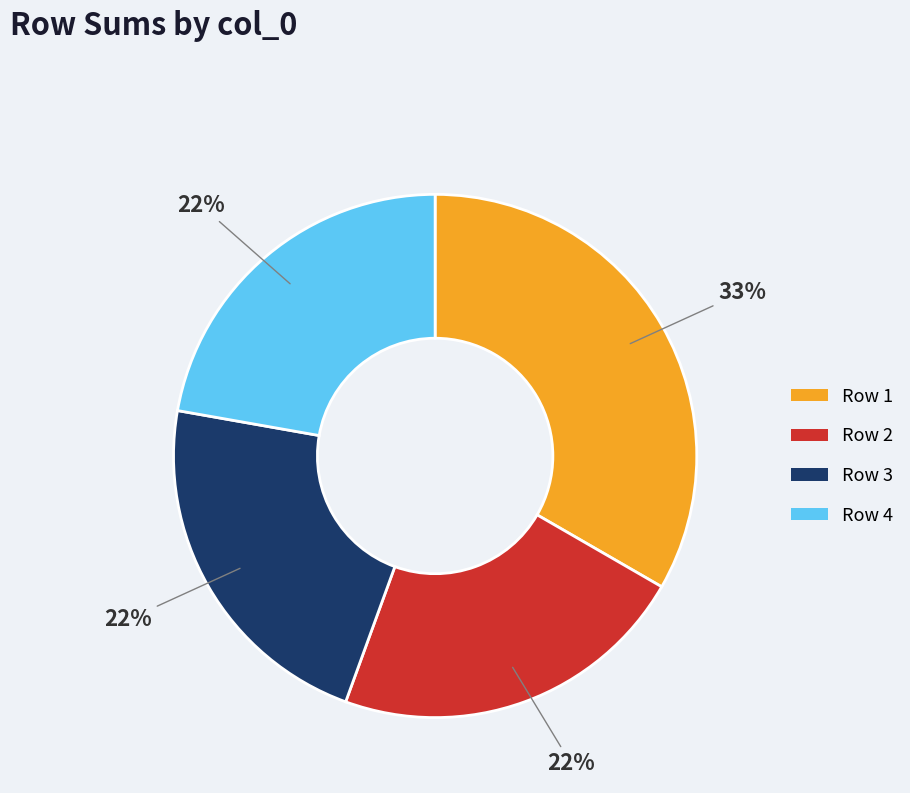

To the nearest percent, what is the difference between the largest and smallest slice percentages?

11%